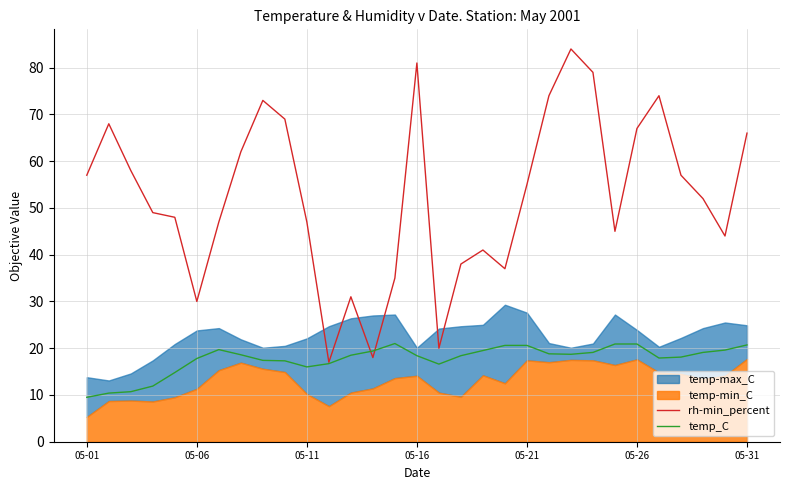

Is it true that temp_C equals 20.7 at 05-31?

True